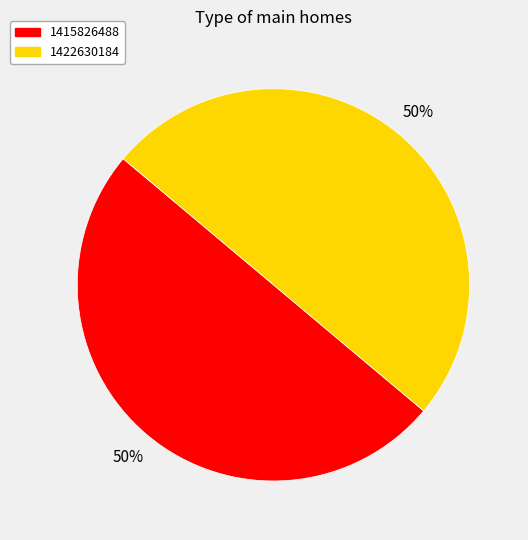

To the nearest percent, what is the difference between the largest and smallest slice percentages?

0%